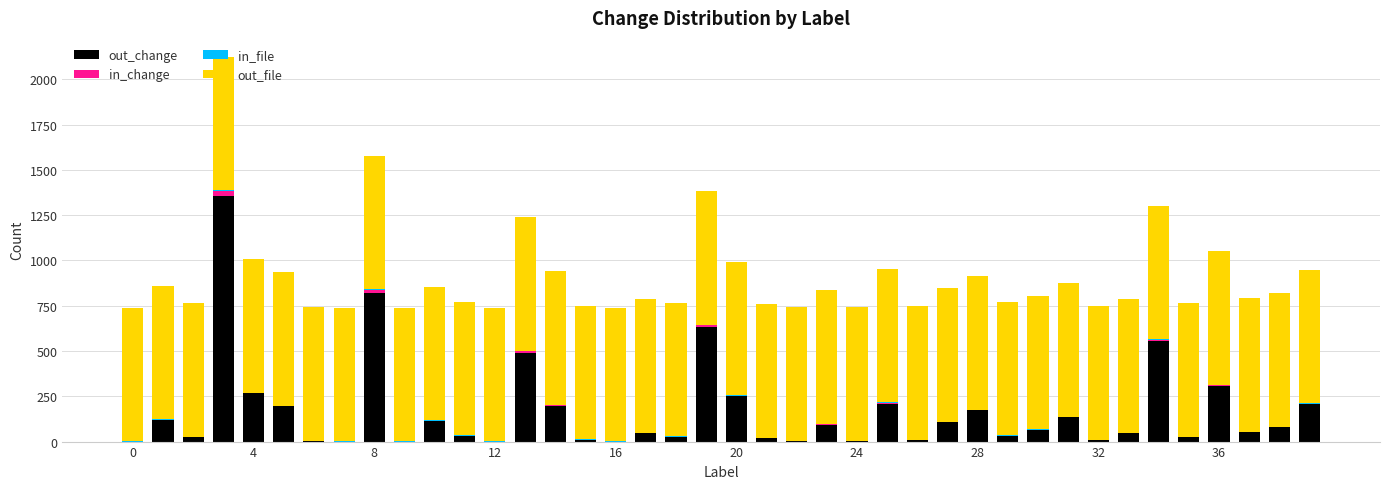

What is the highest value of the out_change series?

1356